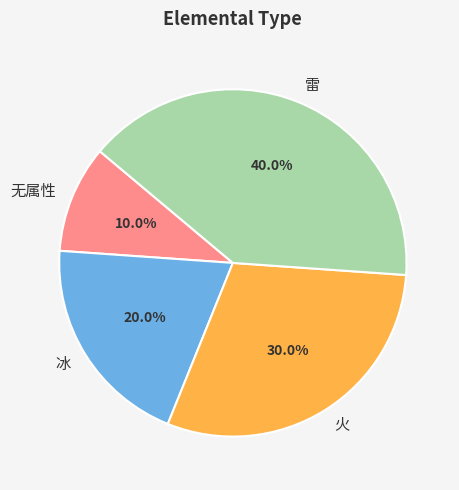

Does any single category account for the majority?

No